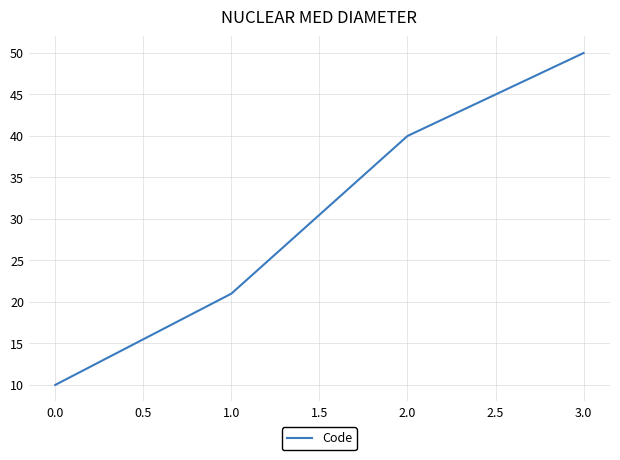

How many lines are shown in the chart?

1